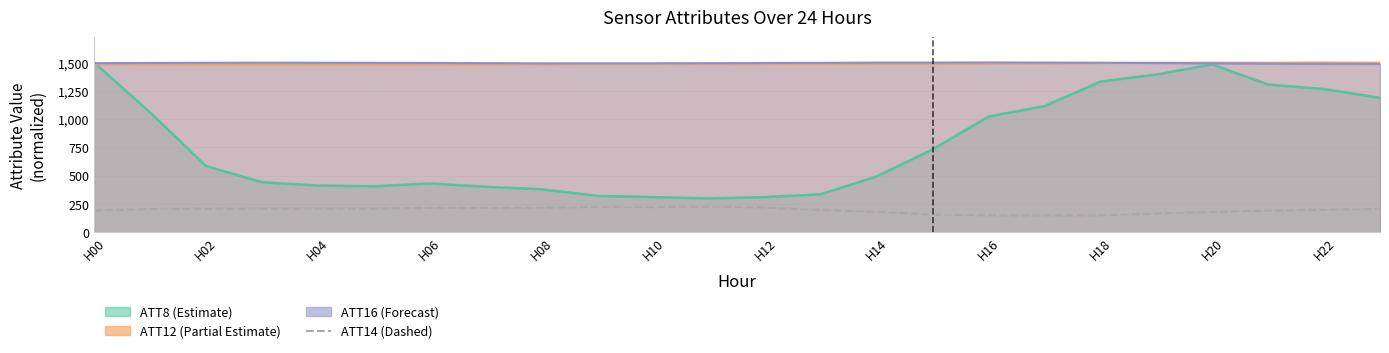

What is the maximum value shown in the chart?

225.0